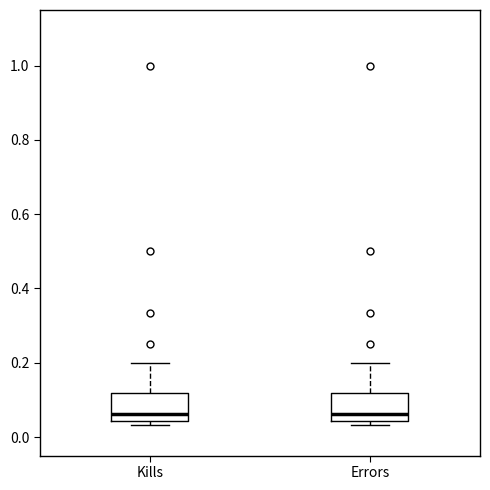

Where does the upper whisker of the box for Kills end on the y-axis? The values are not printed on the chart, so give them approximately, as read against the axis.

0.20